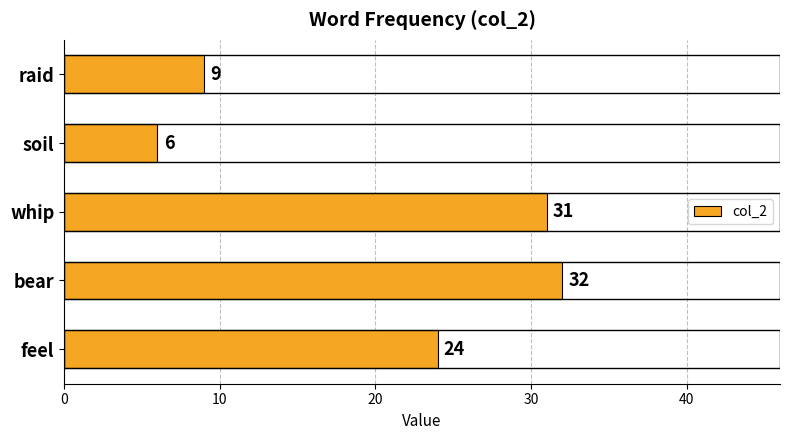

At which category does the chart reach its minimum across all series?

soil